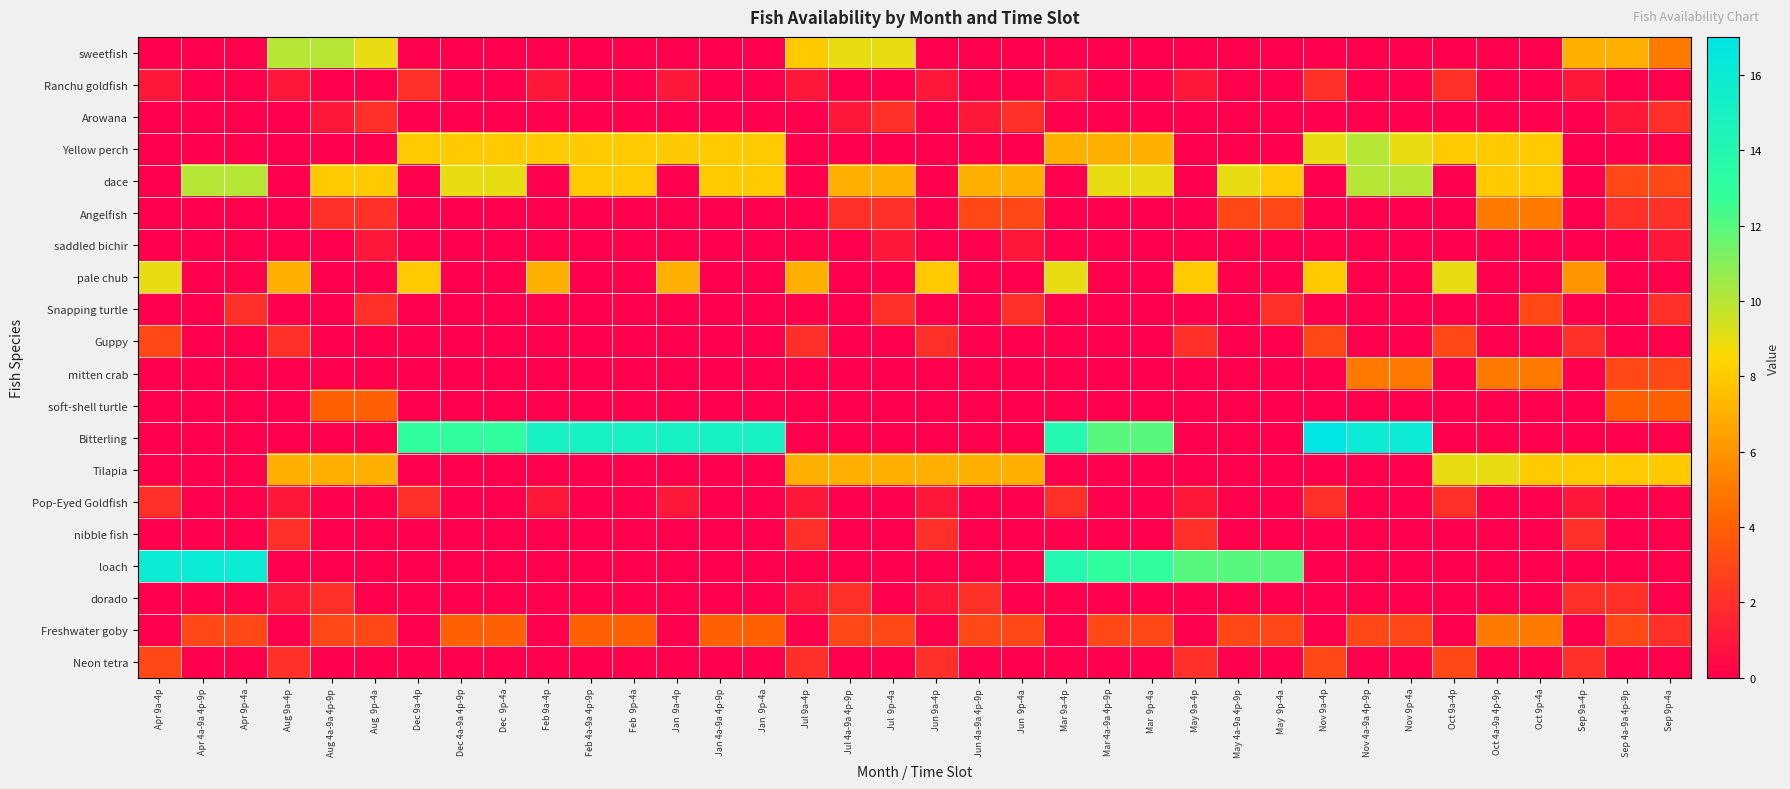

Between Jul 9a-4p and Apr 9p-4a, which is larger?

Jul 9a-4p